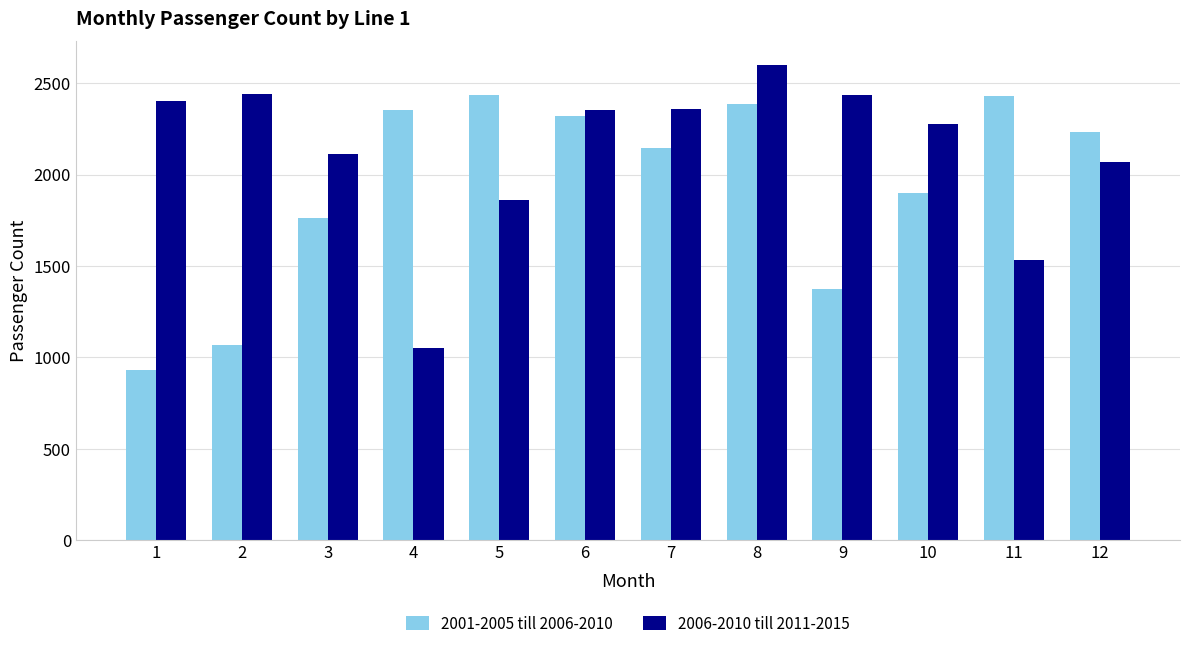

What is the value of the 2001-2005 till 2006-2010 bar at the 7th from the left?

2147